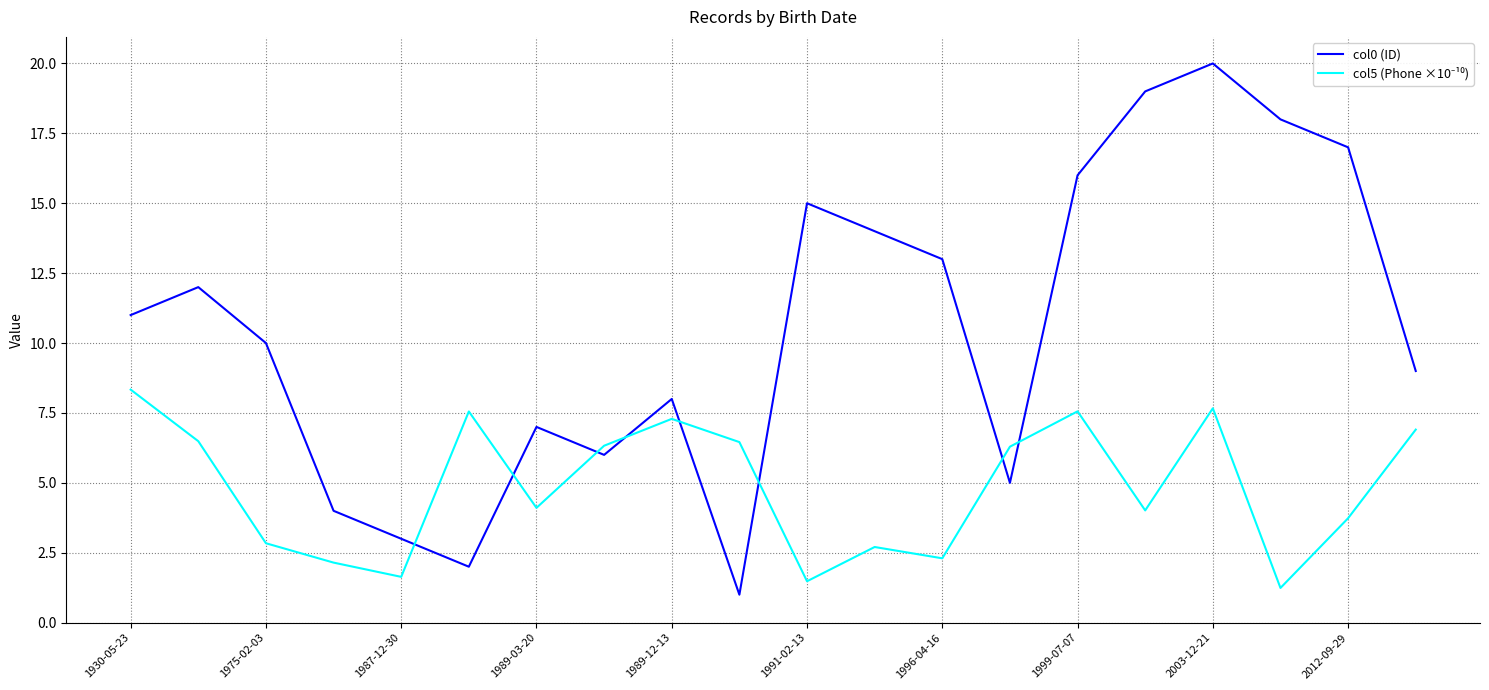

What is the maximum value shown in the chart?

20.0